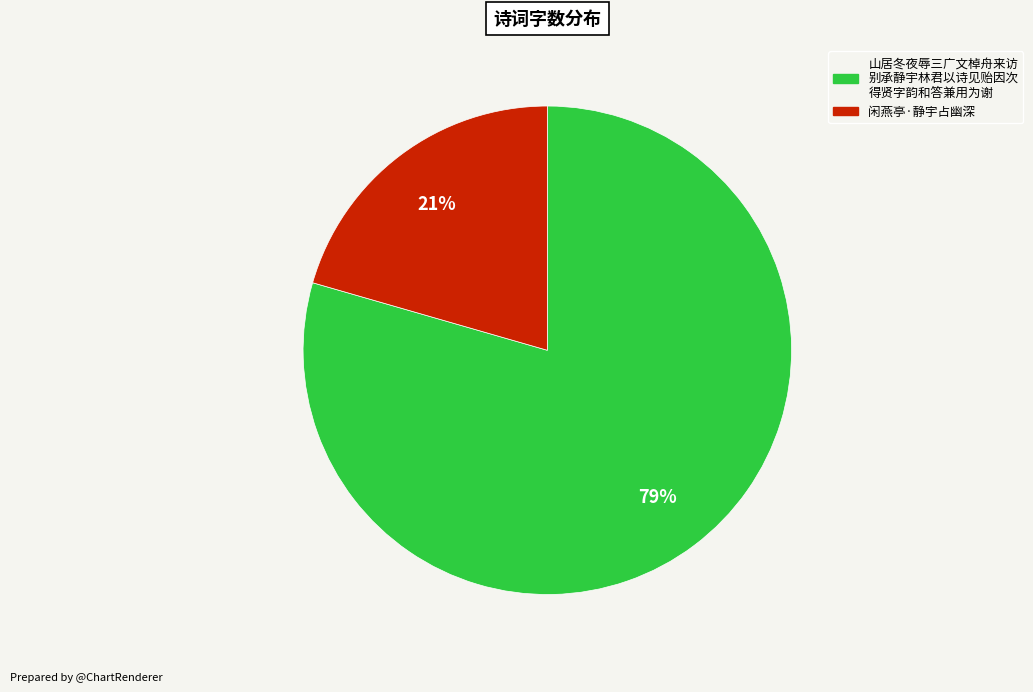

The 山居冬夜辱三广文棹舟来访 别承静宇林君以诗见贻因次 得贤字韵和答兼用为谢 slice represents 79% of the pie. True or false?

True